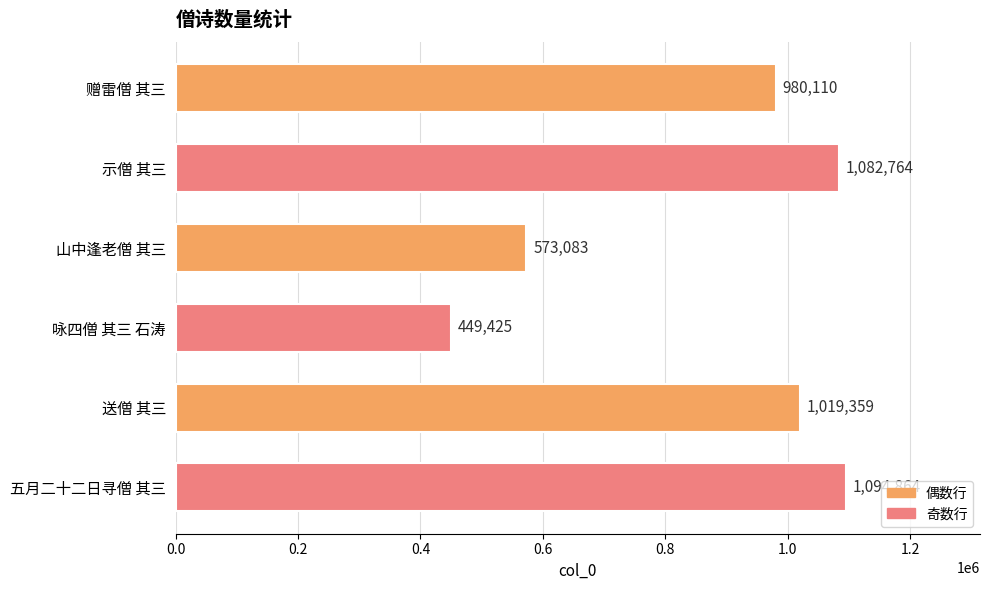

What is the difference between the maximum and minimum values?

645439